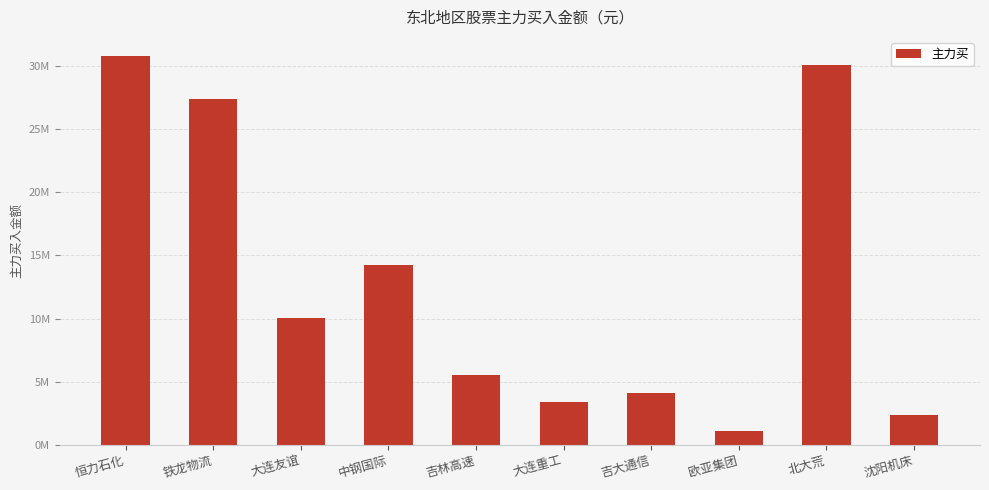

The value at 吉大通信 is 2683266. True or false?

False